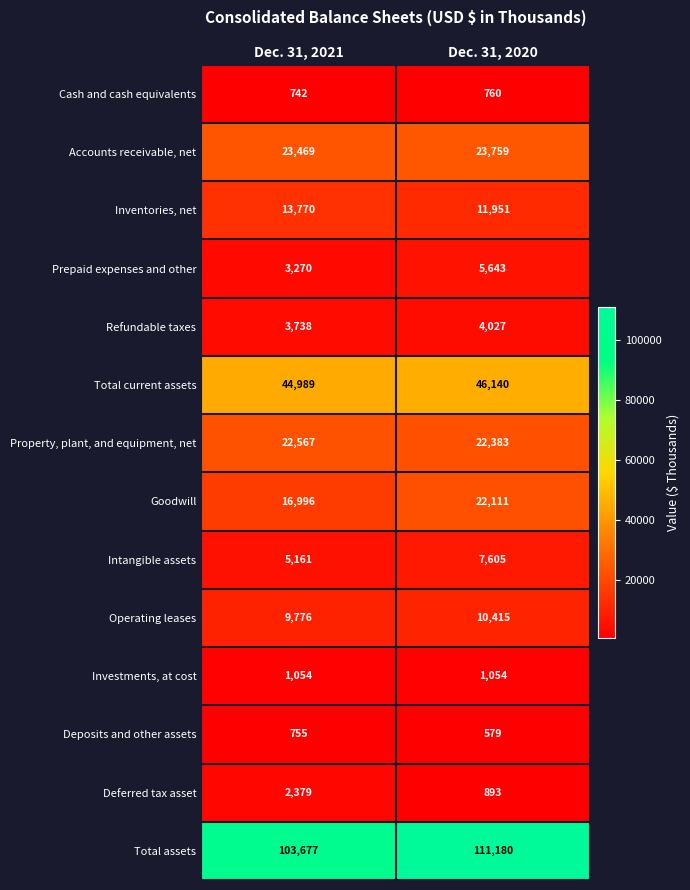

What is the total value across all series at Dec. 31, 2021?

252343